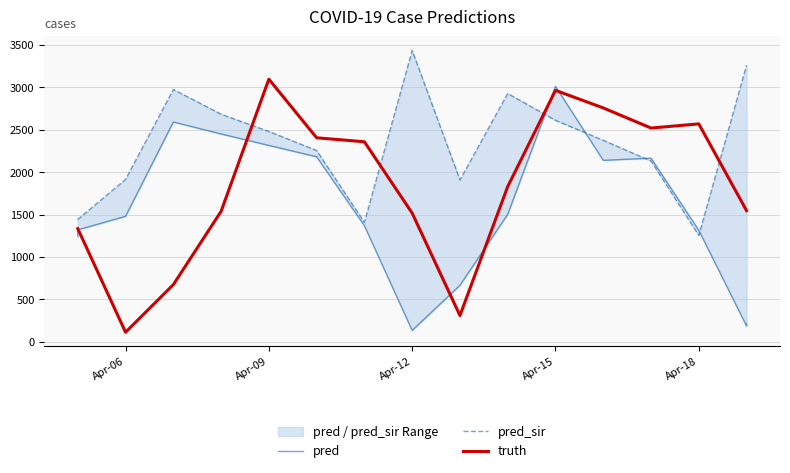

How many lines are shown in the chart?

3